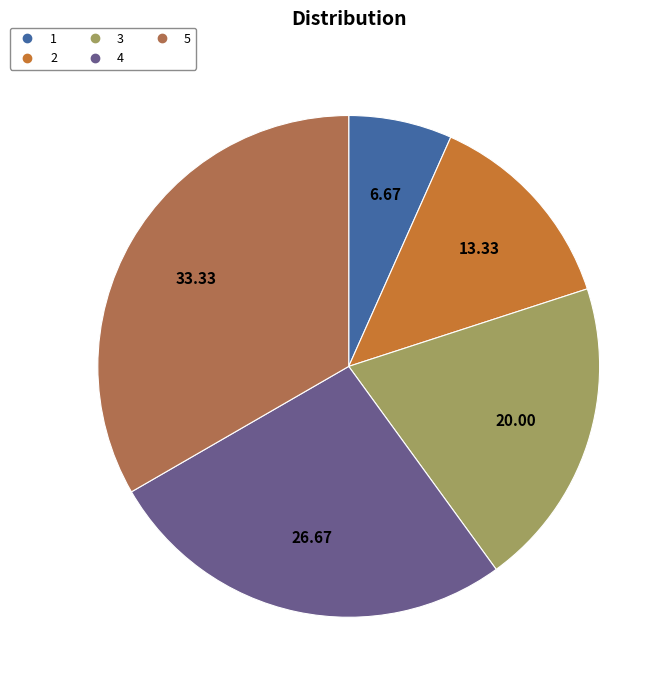

Is 4 the majority of the pie?

No